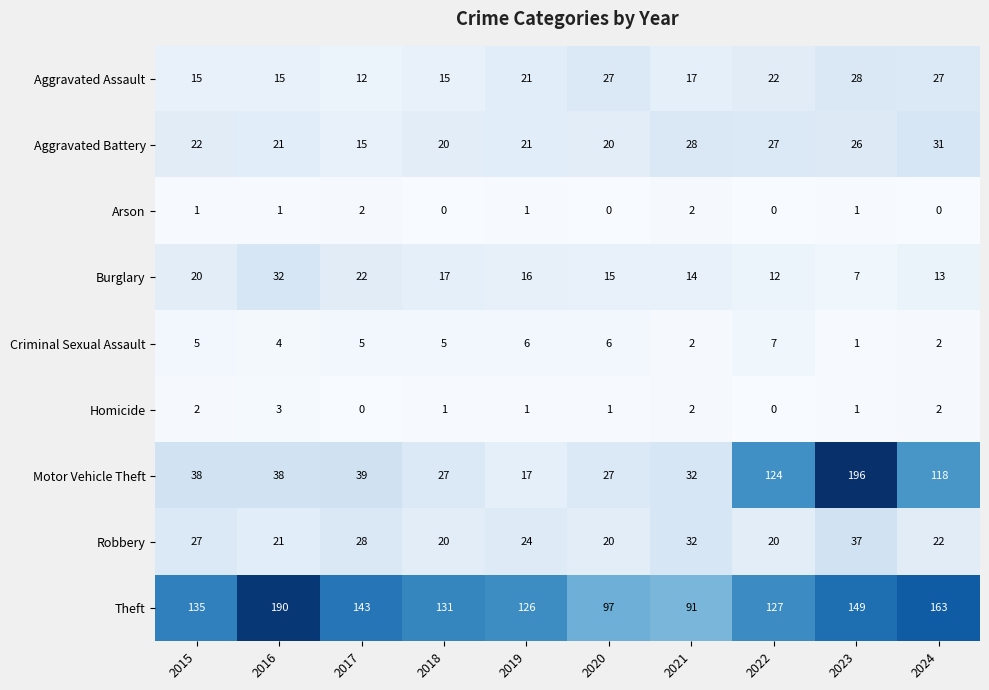

The value of Burglary at 2017 is 22. True or false?

True